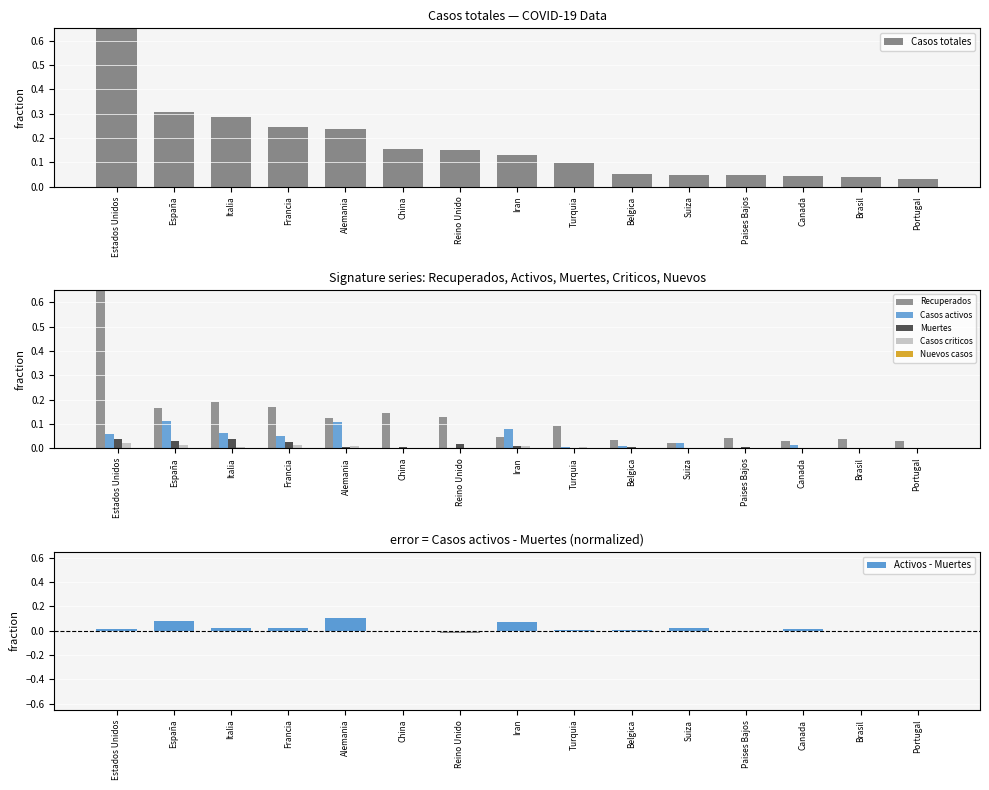

The value of Muertes at Paises Bajos is 0.0. True or false?

True